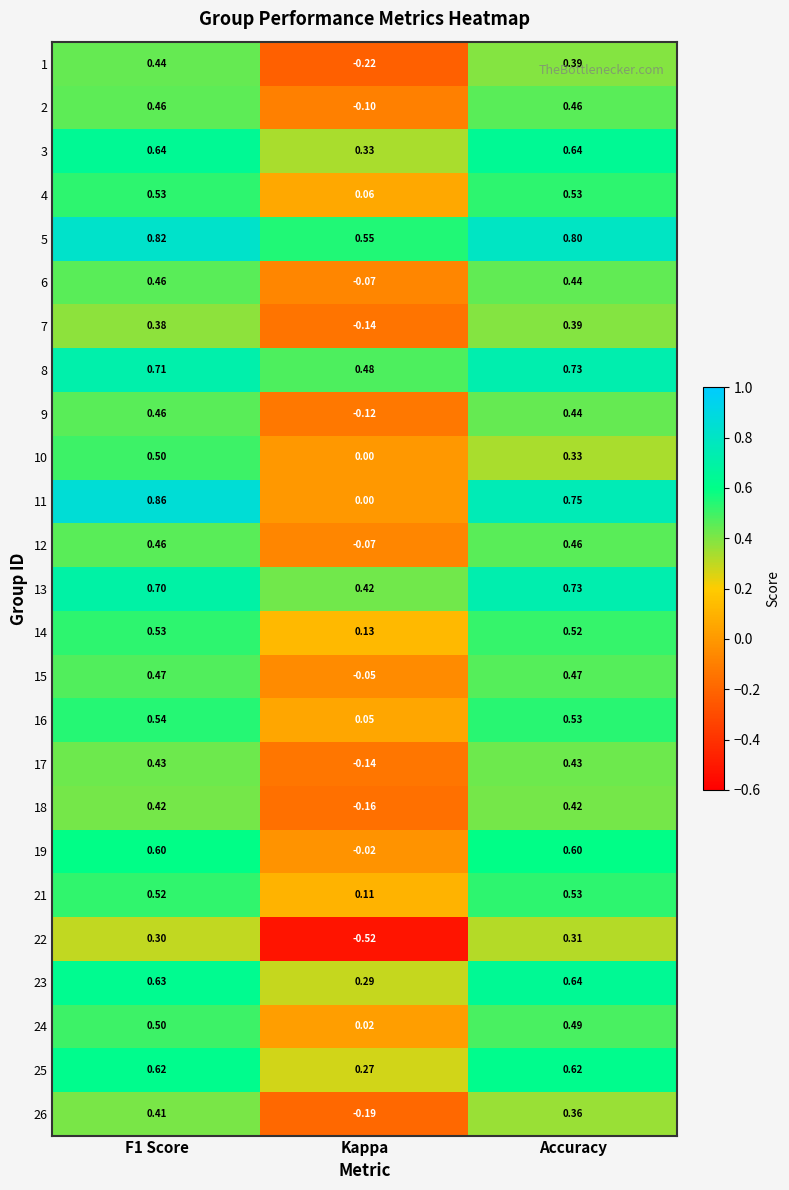

At which category is the sum across all series the highest?

F1 Score